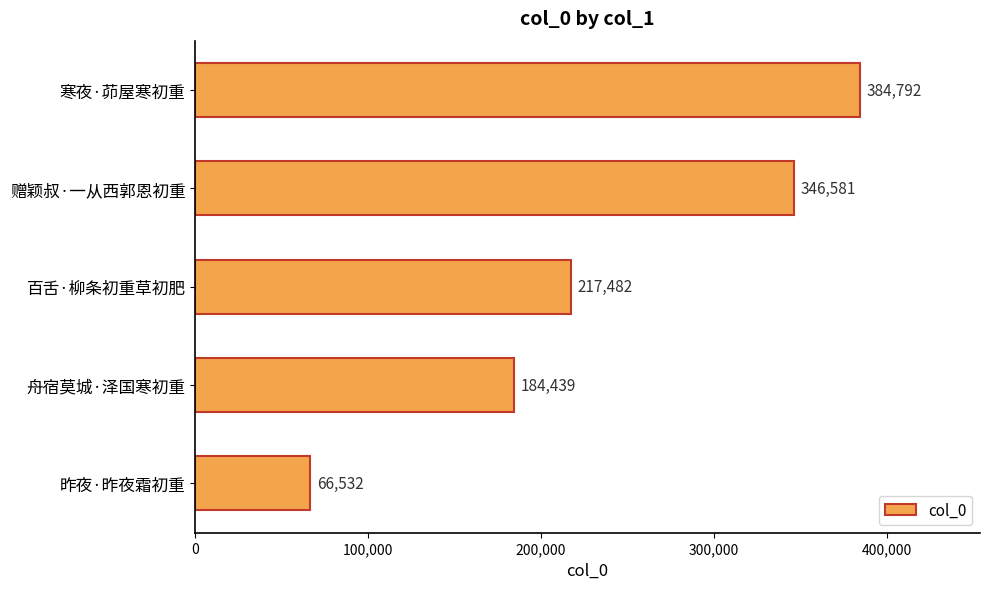

Is it true that the value at 寒夜·茆屋寒初重 is 384792?

True